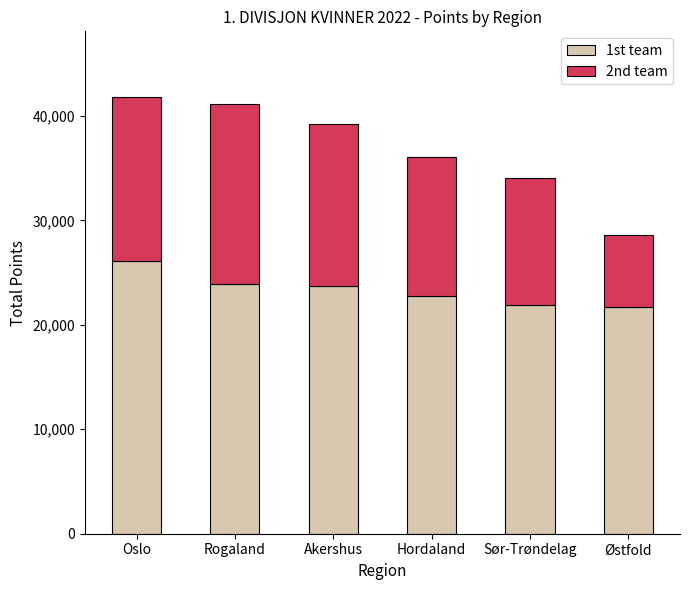

What is the total value across all series at Østfold?

28624